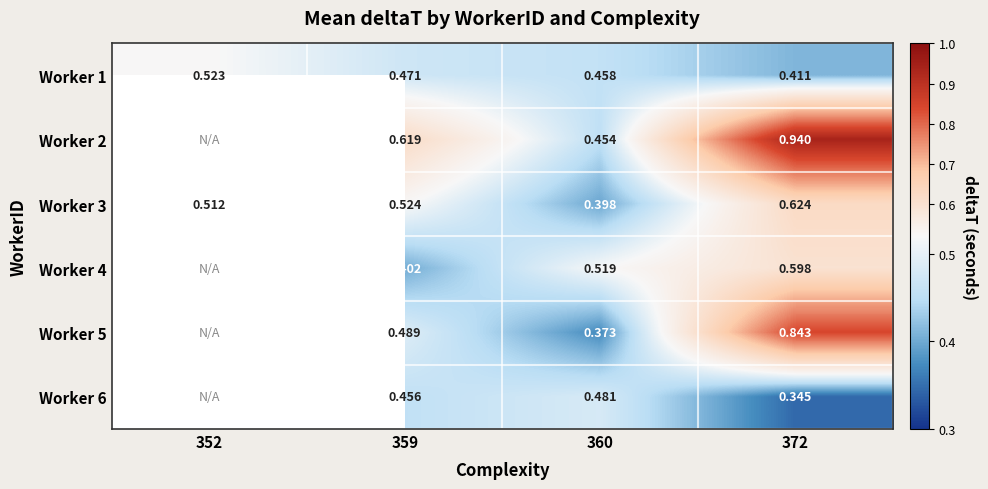

What is the greatest value displayed?

0.9